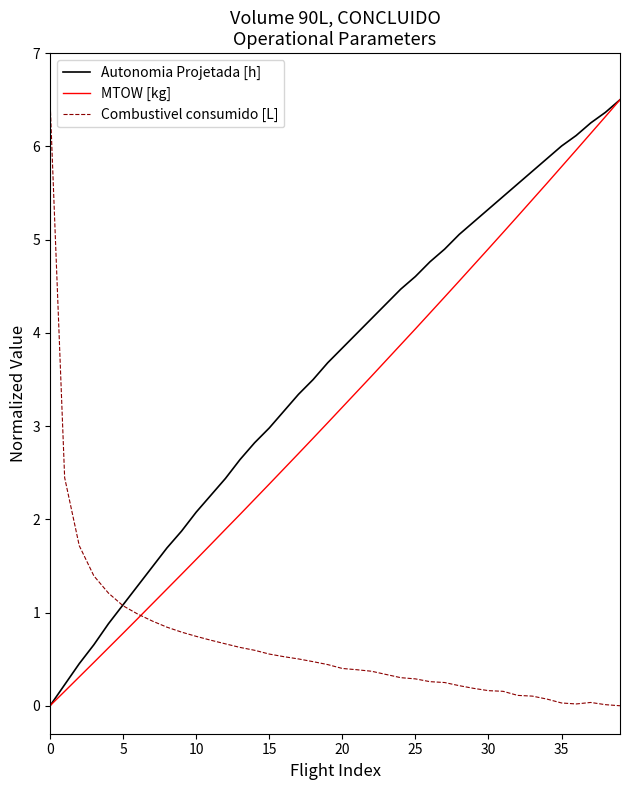

Which series has the largest total across all categories?

Autonomia Projetada [h]